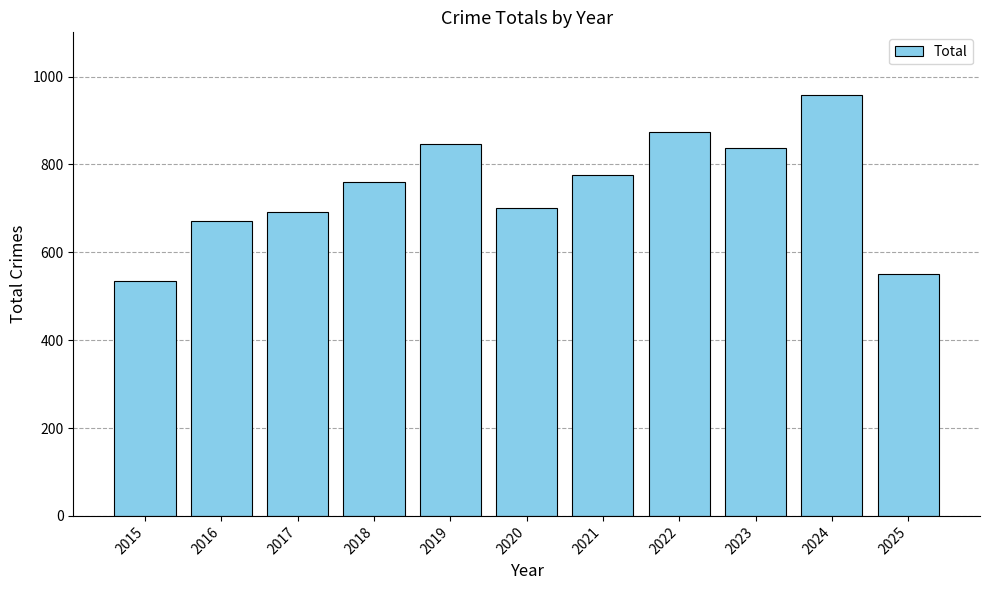

What is the value of the 6th bar from the left?

700